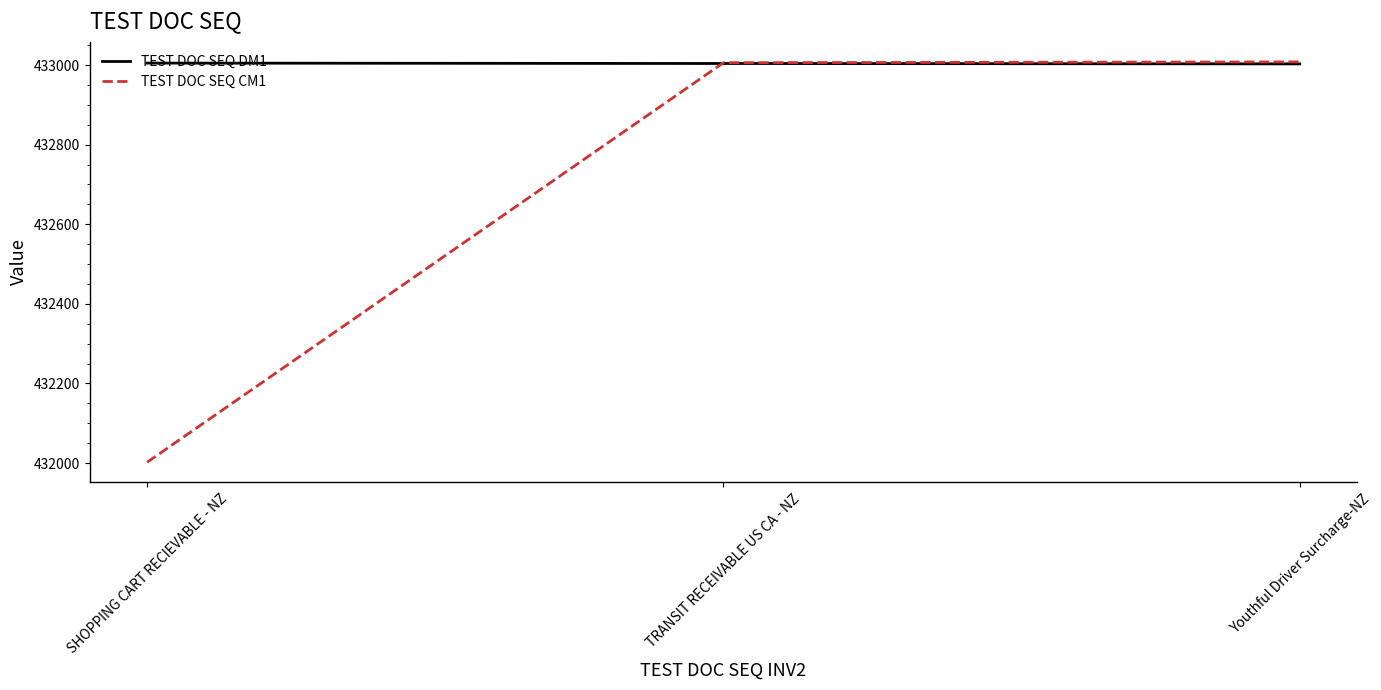

Which series changed the most between SHOPPING CART RECIEVABLE - NZ and Youthful Driver Surcharge-NZ?

TEST DOC SEQ CM1